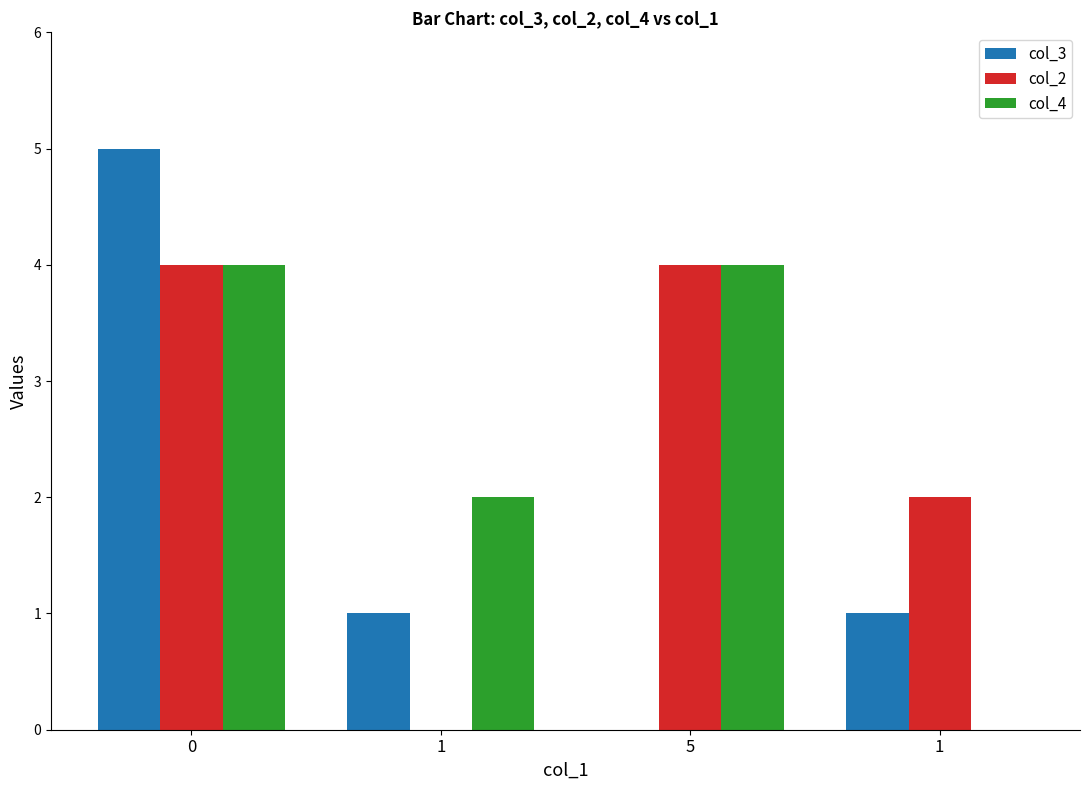

How many distinct data groups are displayed?

3